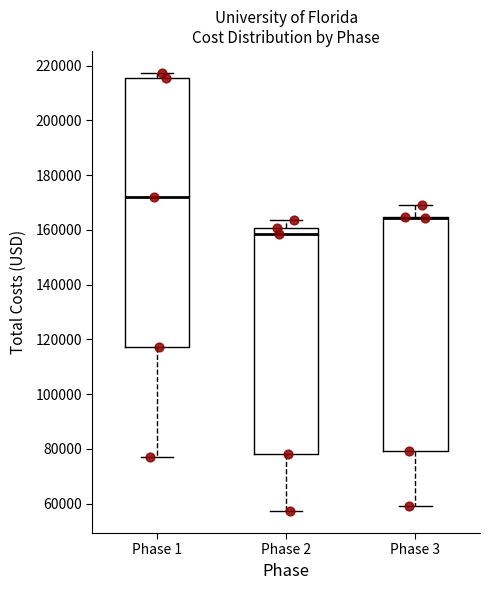

Reading left to right, transcribe this box plot: for each box, give where its median line is, the range the box spans, and where its two whiskers end, as read against the y-axis. The values are not printed on the chart, so give them approximately, as read against the axis.

Phase 1: median 172000, box 118000 to 216000, whiskers 78000 to 218000
Phase 2: median 158000, box 78000 to 160000, whiskers 58000 to 164000
Phase 3: median 164000 (drawn on the box's upper edge), box 80000 to 164000, whiskers 60000 to 170000